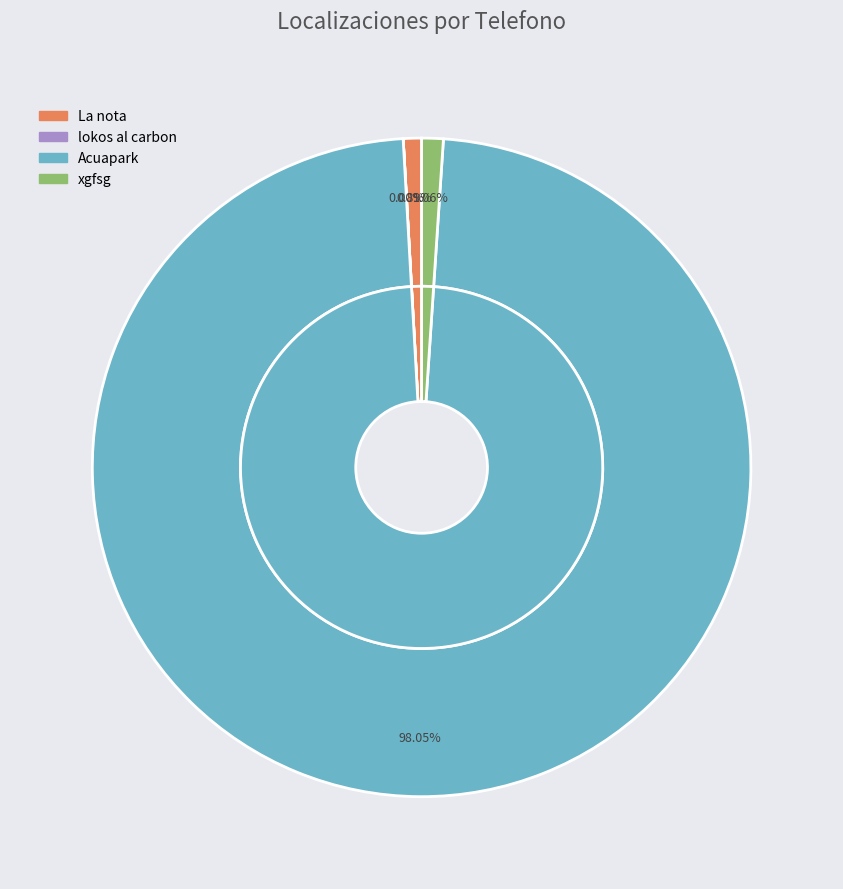

Between Acuapark and lokos al carbon, which is larger?

Acuapark